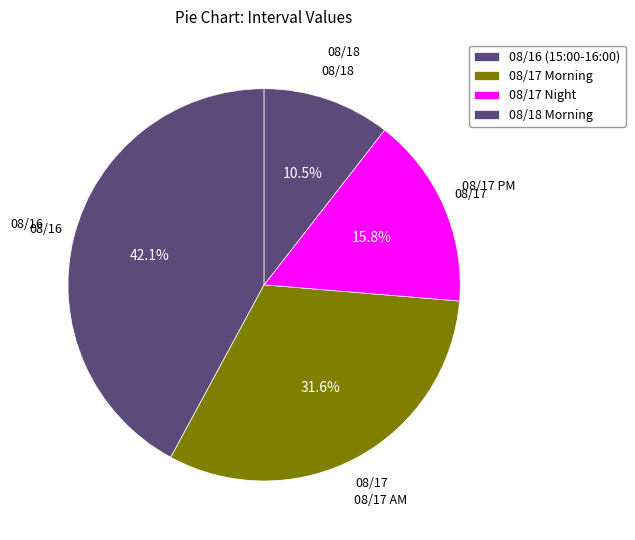

What is the smallest slice in the pie chart?

08/18 Morning